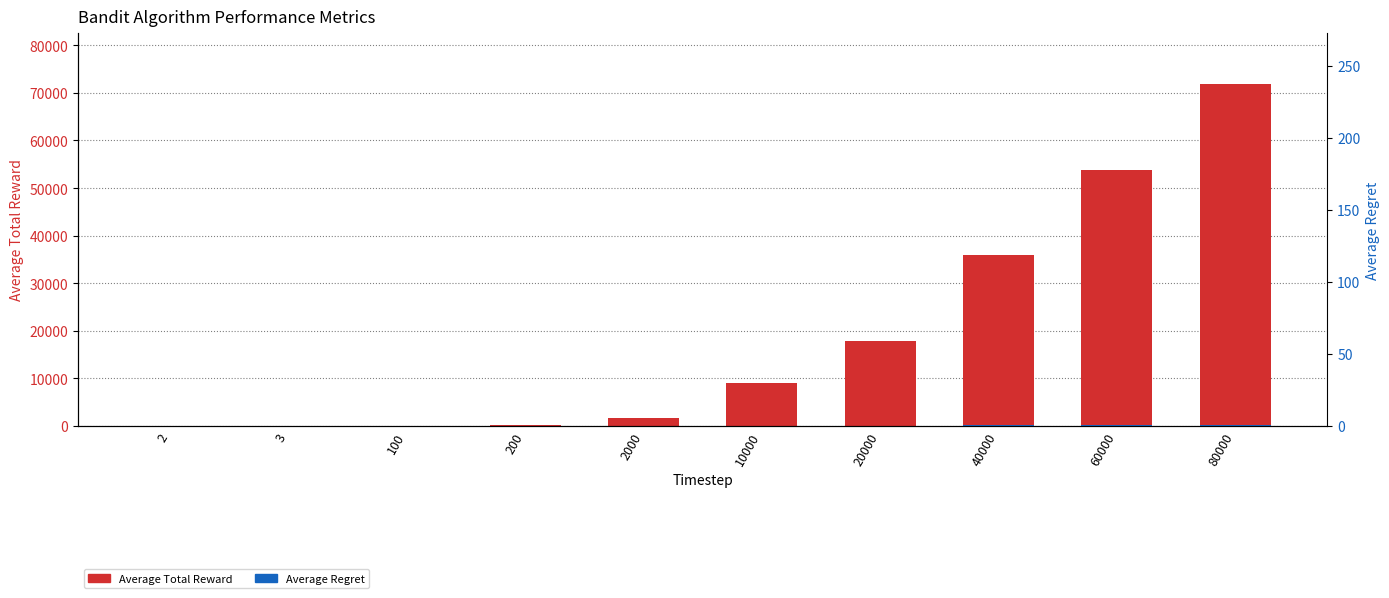

What is the difference between the second highest and second lowest values in the Average Regret series?

195.9